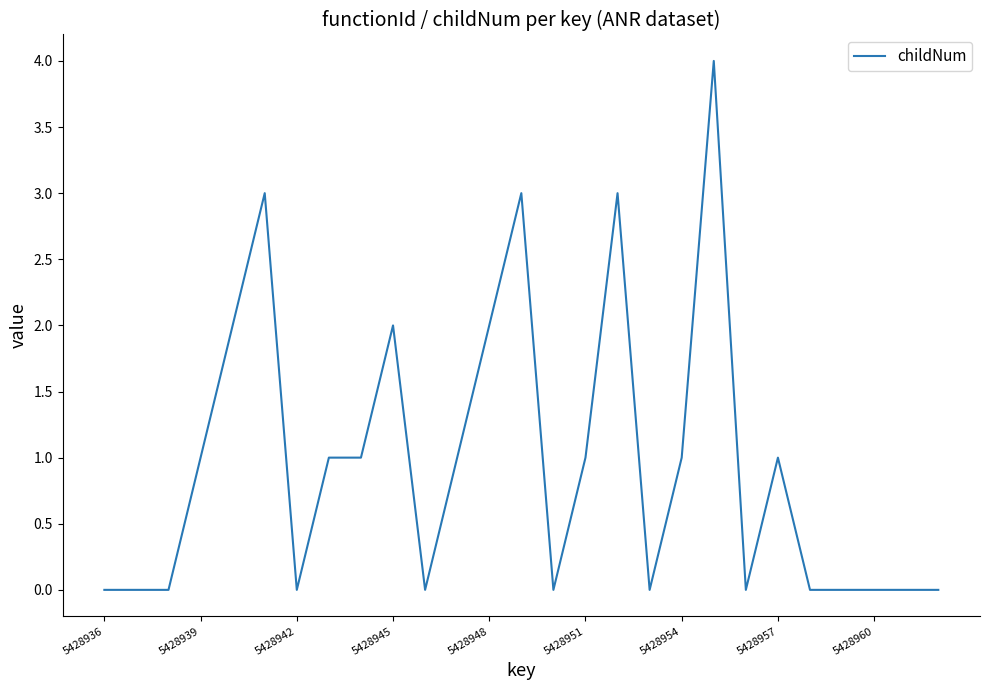

True or false: there are more than 2 points higher than both neighbors.

True